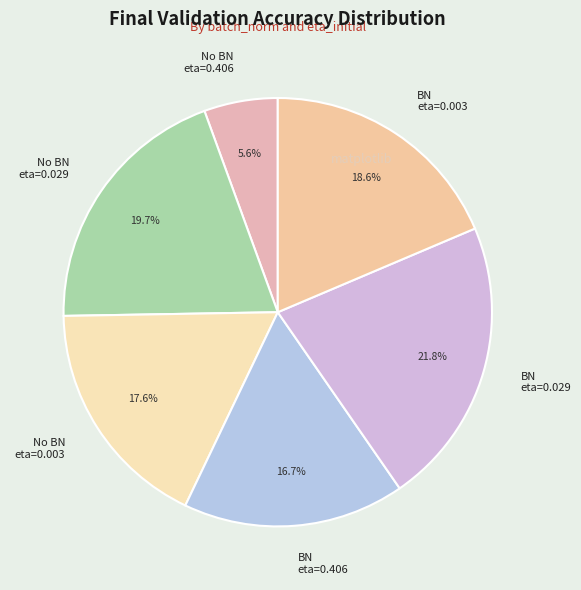

How many segments does this pie chart have?

6